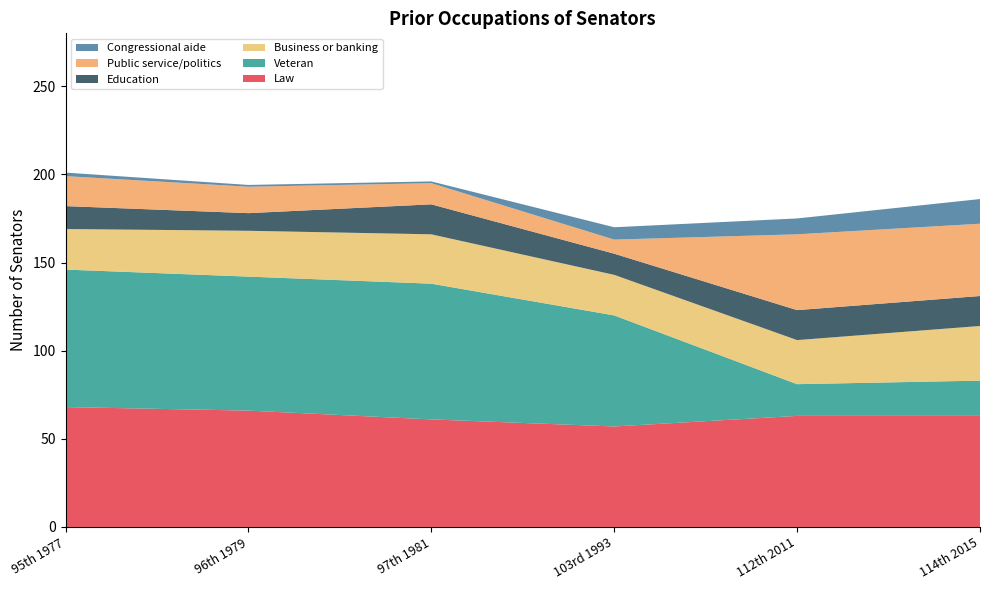

Reading left to right, extract all data points from this chart.

Law: 95th 1977=68	96th 1979=66	97th 1981=61	103rd 1993=57	112th 2011=63	114th 2015=63
Veteran: 95th 1977=78	96th 1979=76	97th 1981=77	103rd 1993=63	112th 2011=18	114th 2015=20
Business or banking: 95th 1977=23	96th 1979=26	97th 1981=28	103rd 1993=23	112th 2011=25	114th 2015=31
Education: 95th 1977=13	96th 1979=10	97th 1981=17	103rd 1993=12	112th 2011=17	114th 2015=17
Public service/politics: 95th 1977=17	96th 1979=15	97th 1981=12	103rd 1993=8	112th 2011=43	114th 2015=41
Congressional aide: 95th 1977=2	96th 1979=1	97th 1981=1	103rd 1993=7	112th 2011=9	114th 2015=14